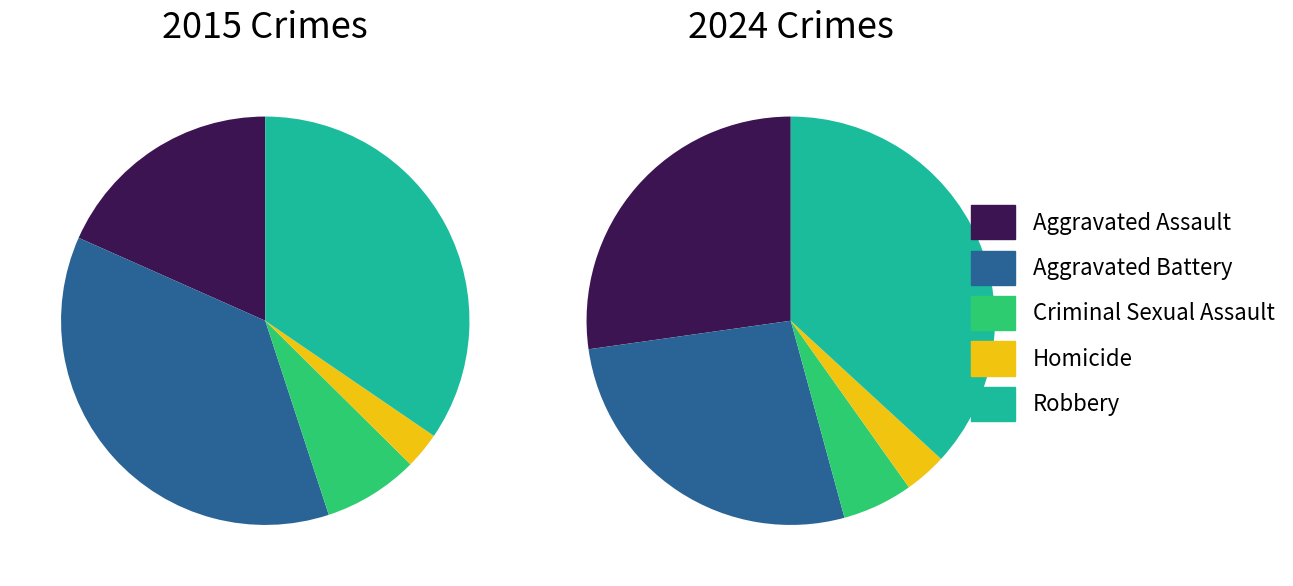

Does Aggravated Battery represent more than half of the total?

No